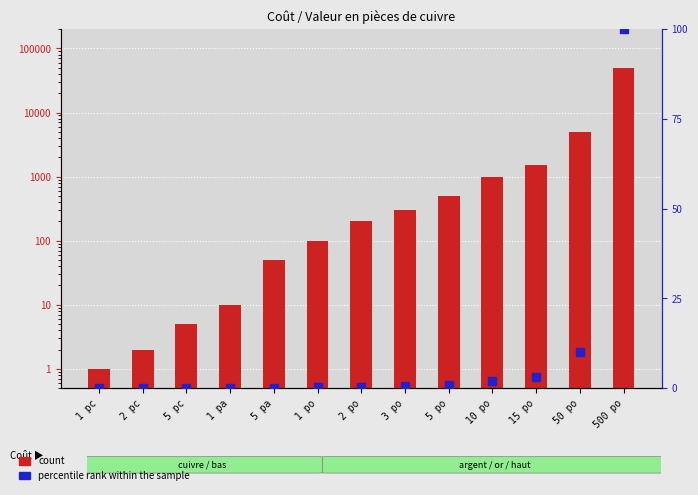

Which series reaches the minimum Y coordinate?

percentile rank within the sample